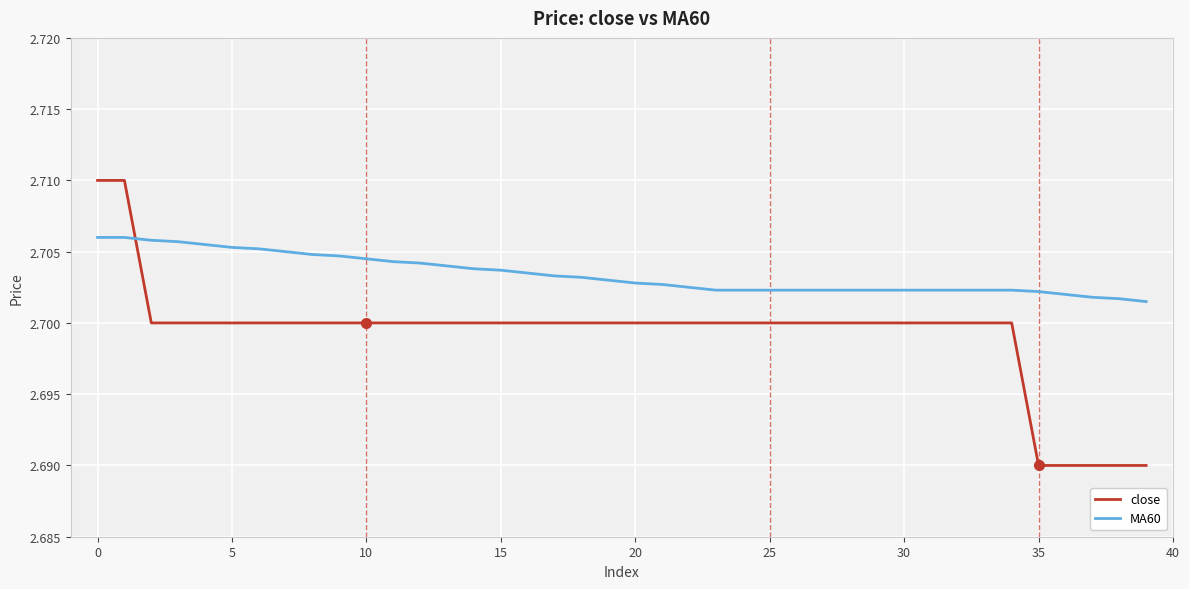

Which series has the widest spread of values?

close